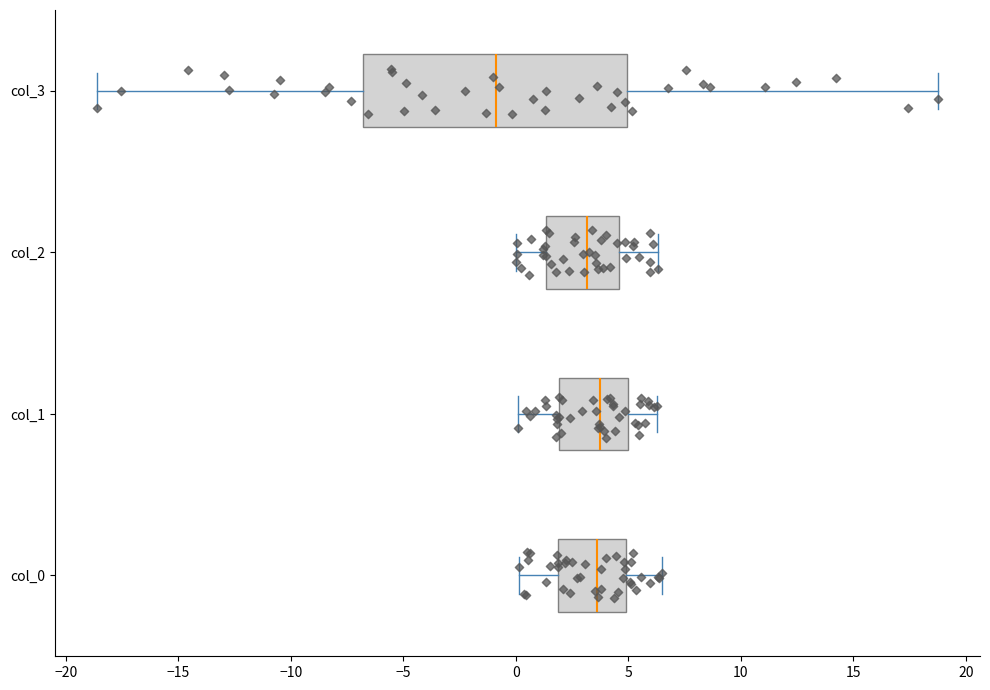

Reading bottom to top, transcribe this box plot: for each box, give where its median line is, the range the box spans, and where its two whiskers end, as read against the x-axis. The values are not printed on the chart, so give them approximately, as read against the axis.

col_0: median 3.5, box 2.0 to 5.0, whiskers 0.0 to 6.5
col_1: median 3.5, box 2.0 to 5.0, whiskers 0.0 to 6.5
col_2: median 3.0, box 1.5 to 4.5, whiskers 0.0 to 6.5
col_3: median -1.0, box -7.0 to 5.0, whiskers -18.5 to 19.0